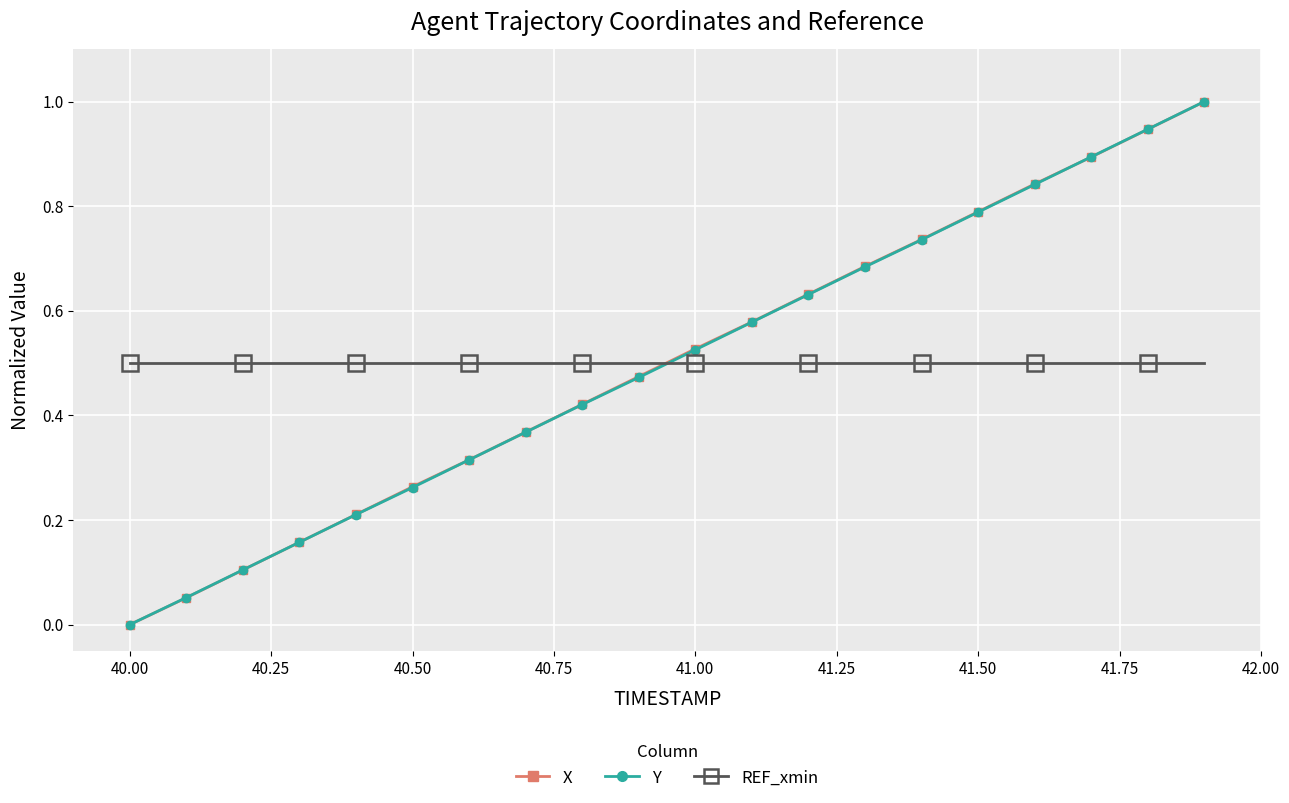

What is the difference between the maximum and minimum values in the Y series?

1.0